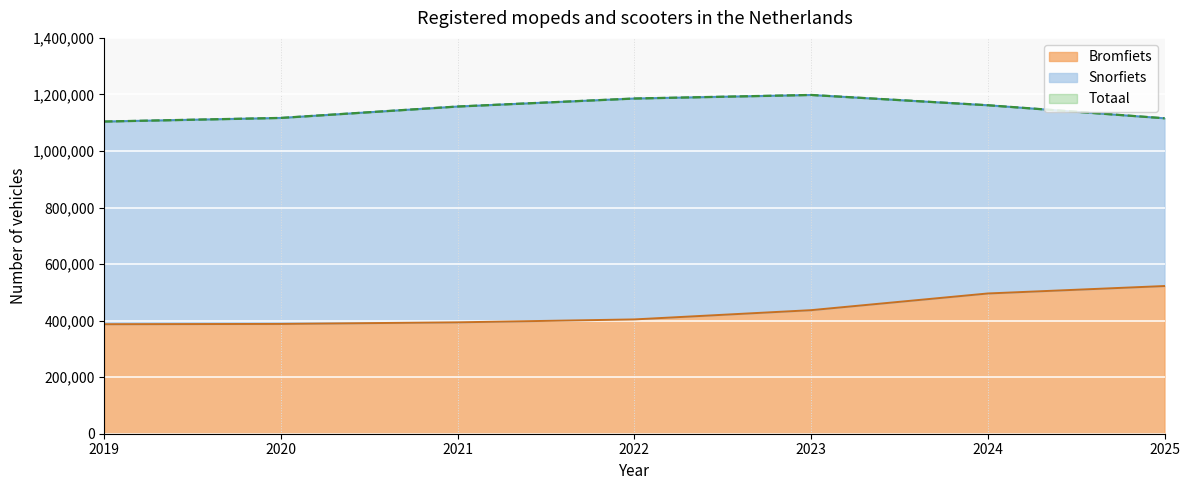

Does the chart display data point markers on the line(s)?

No